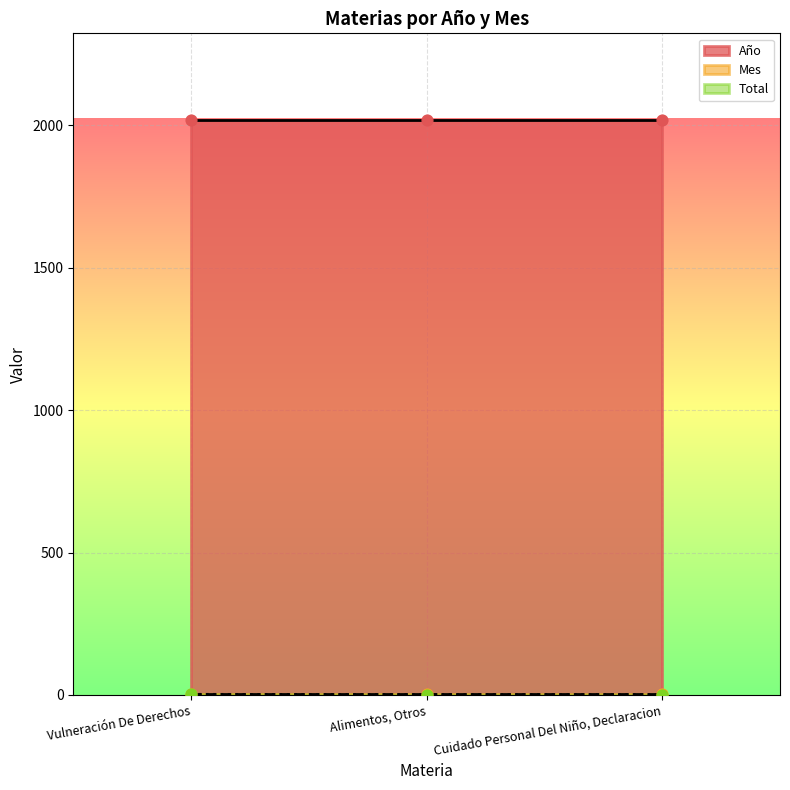

What are all the series names shown in the legend?

Año, Mes, Total